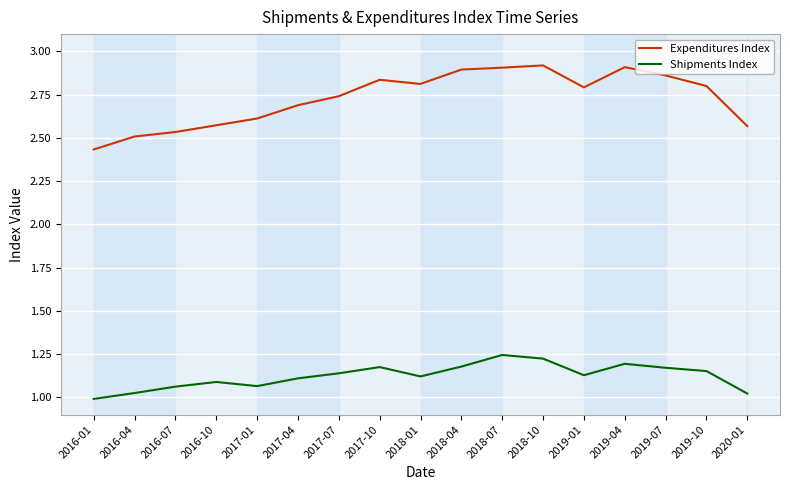

At which category does Expenditures Index reach its first local valley?

2018-01